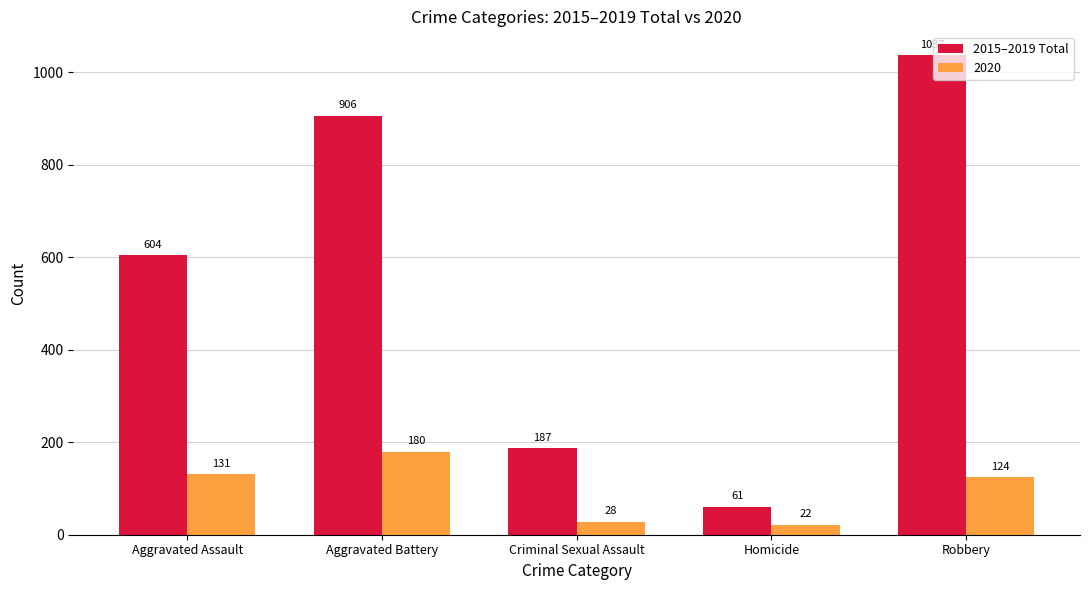

What is the spread (max minus min) of values at Aggravated Battery?

726